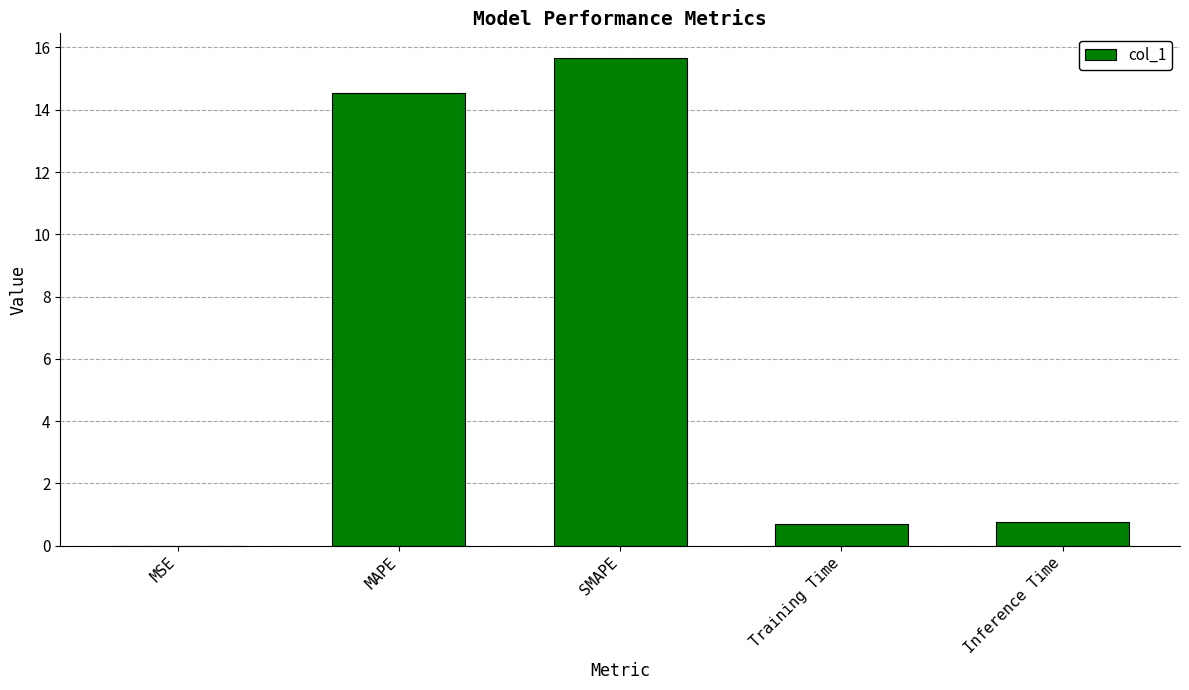

What is the average value?

6.3